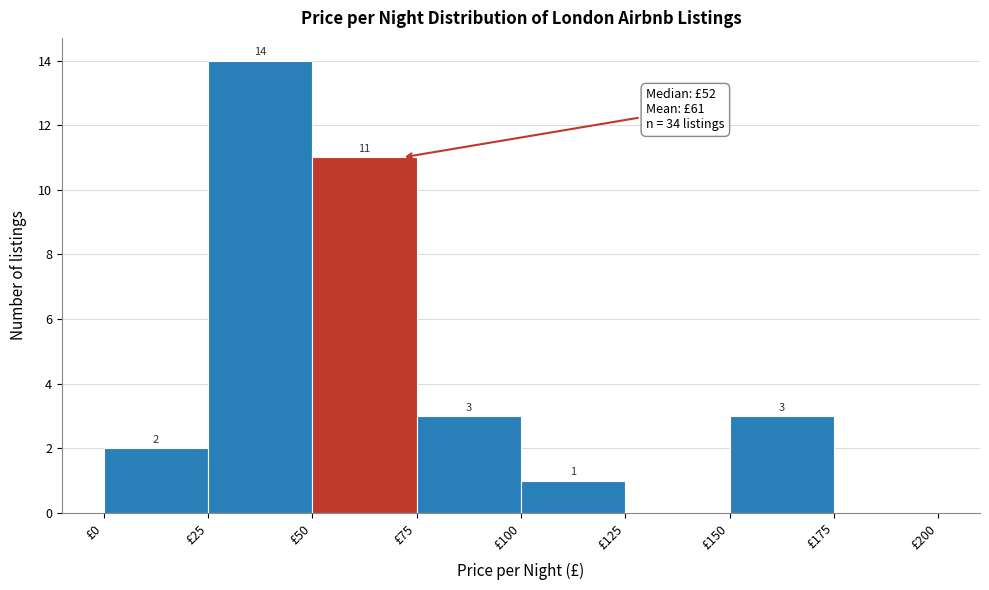

Over which range of the x-axis is the bar tallest?

25 to 50